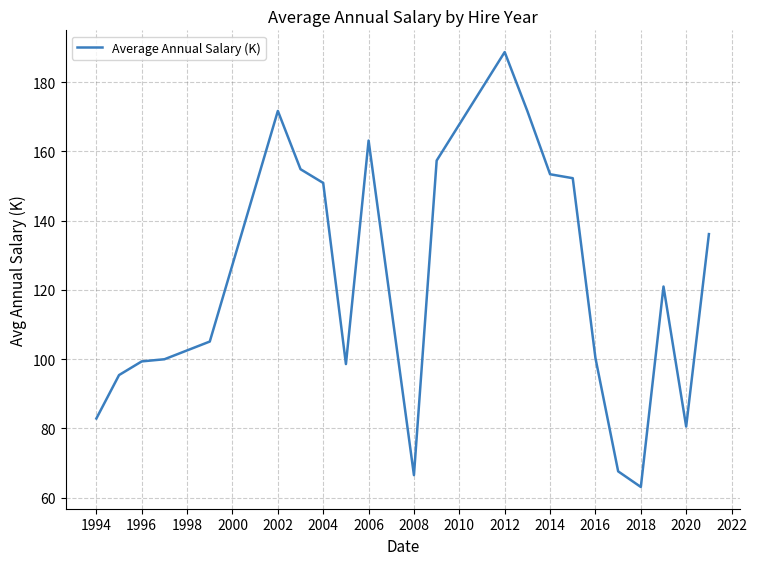

Does the chart display data point markers on the line(s)?

No